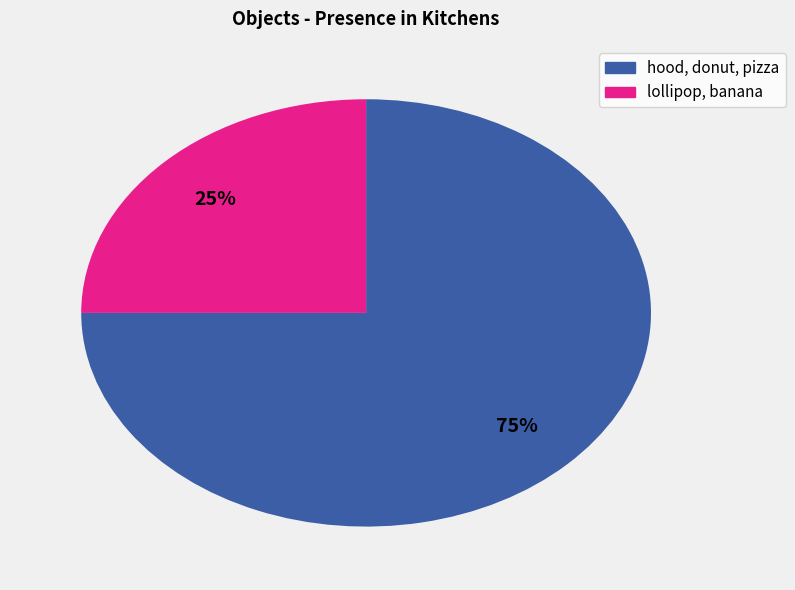

Is there a majority slice in this chart?

Yes